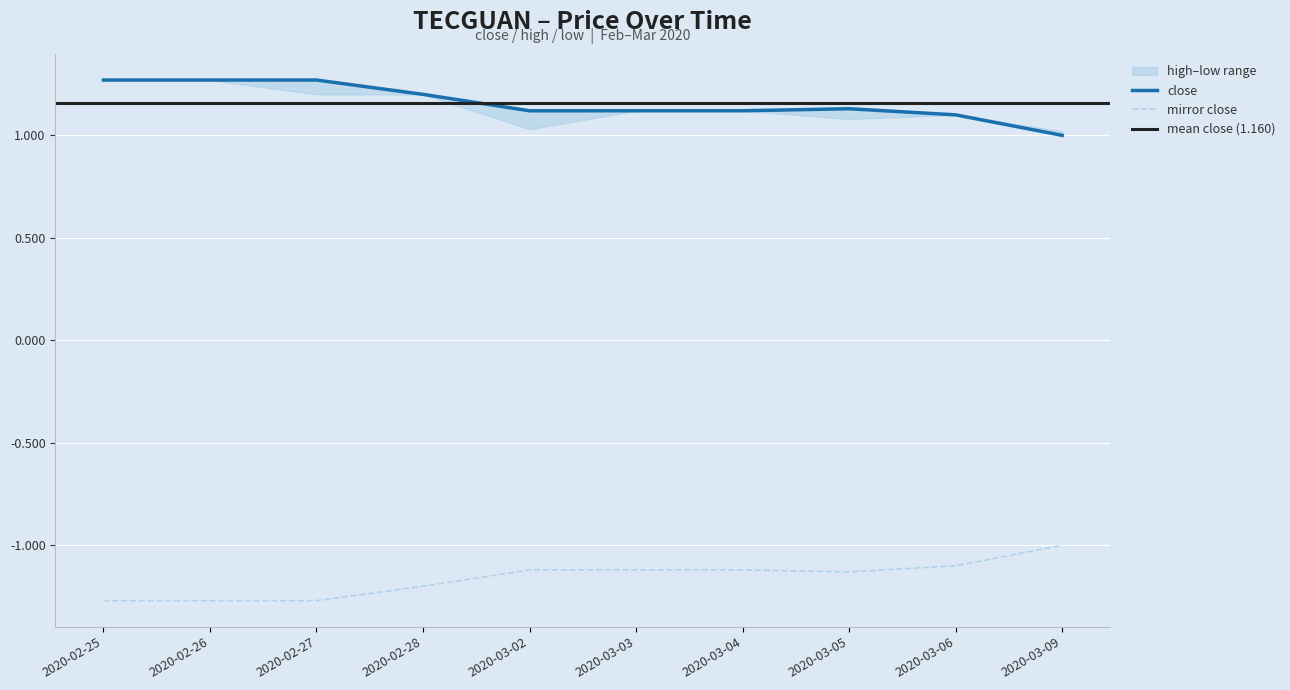

The value of mirror close at 2020-02-28 is -0.3. True or false?

False